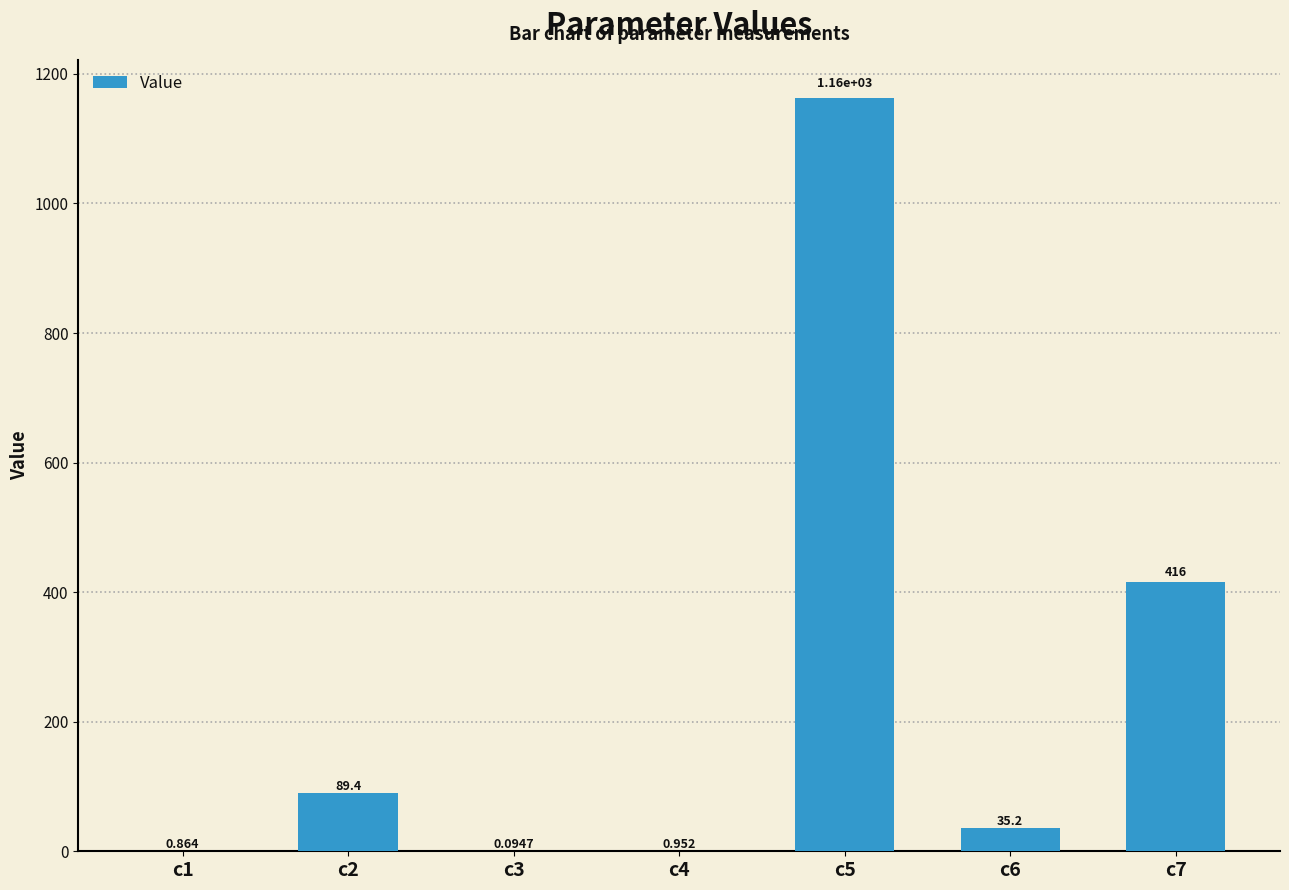

At which label does the data first exceed 35?

c2